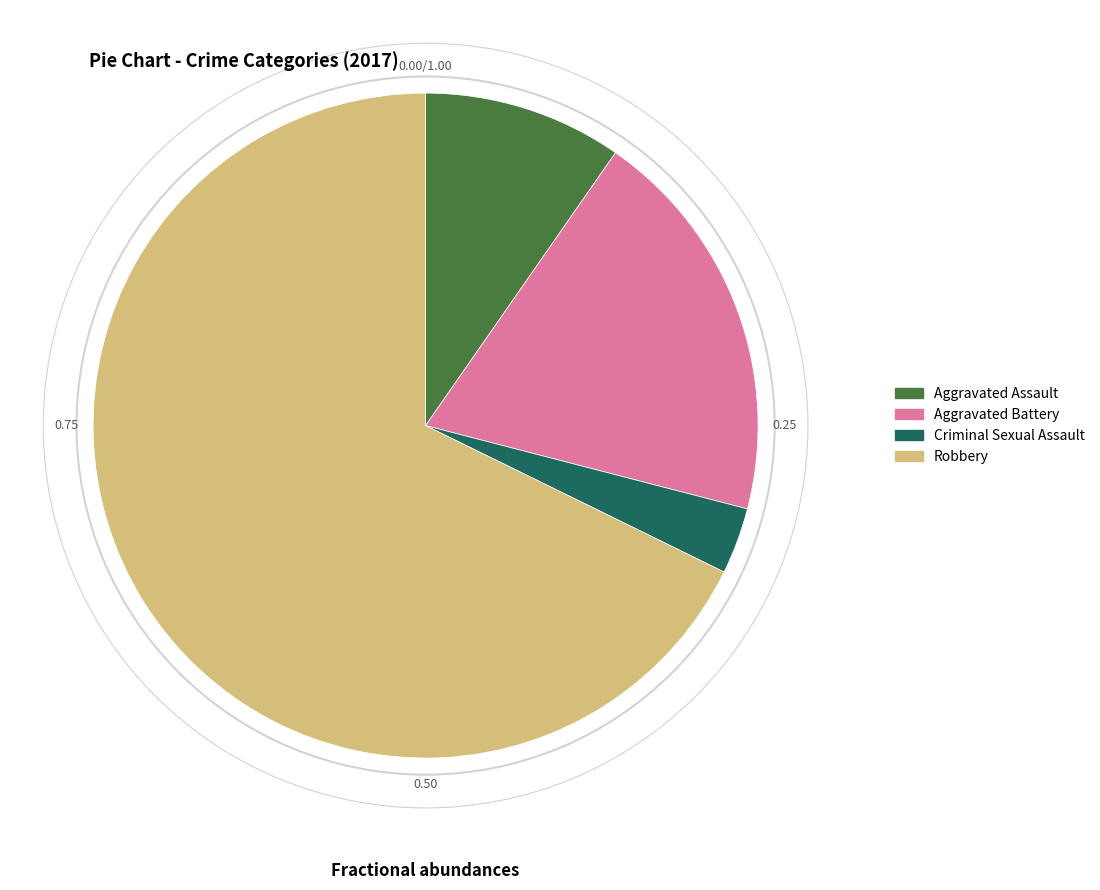

Which slice represents more than half of the pie?

Robbery